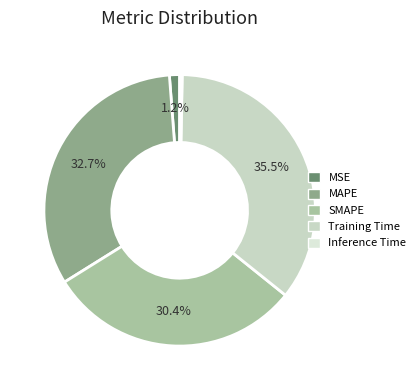

Rank the categories by value from highest to lowest.

Training Time, MAPE, SMAPE, MSE, Inference Time